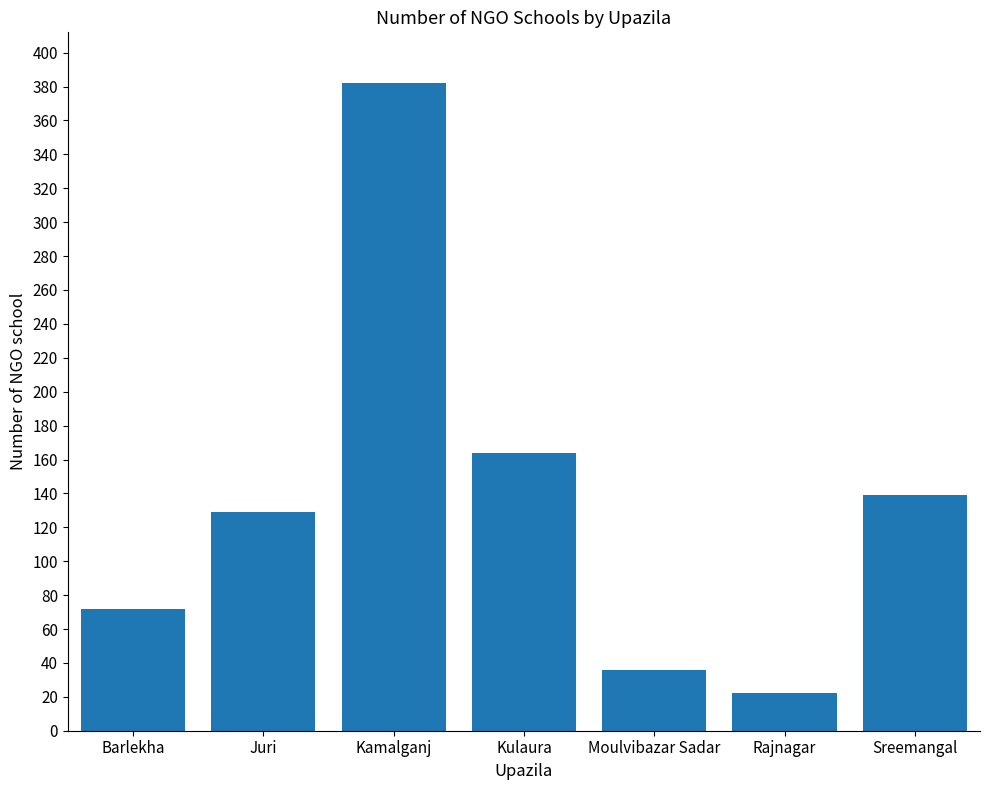

What is the average value?

135